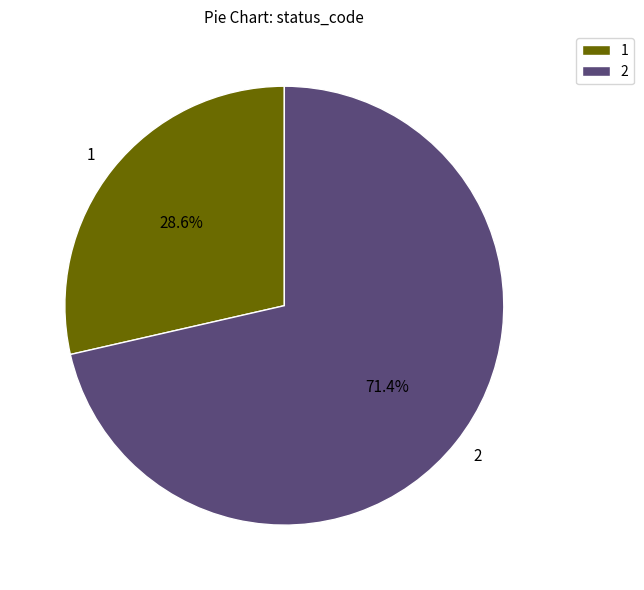

To the nearest percent, what is the difference between the 2 and 1 slice percentages?

43%